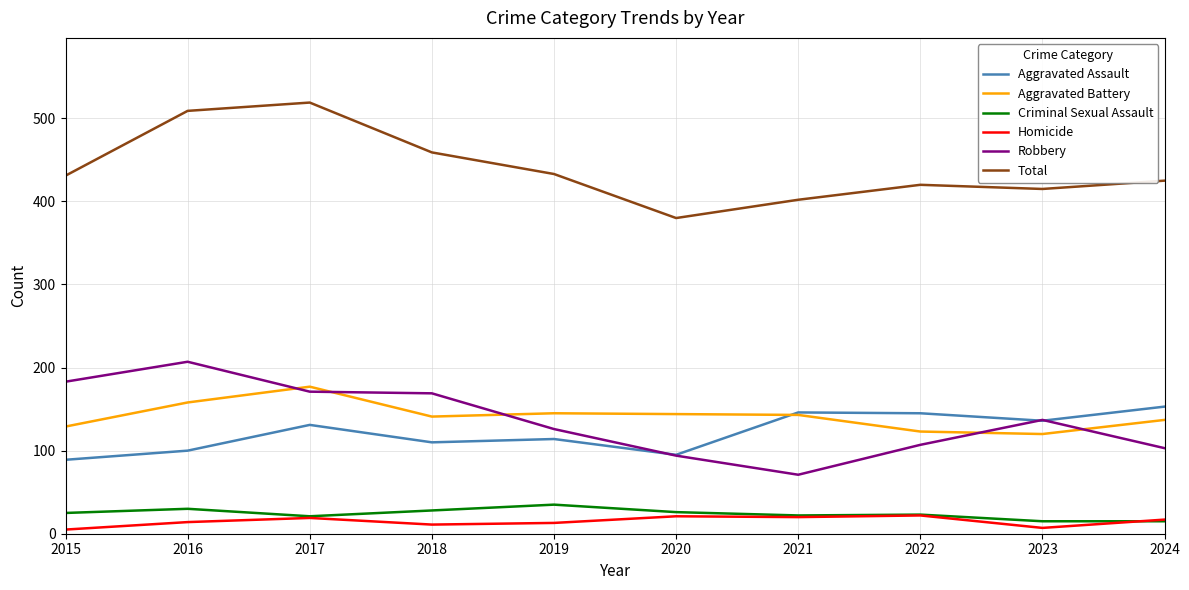

What is the difference between the Total values at 2019 and 2023?

18